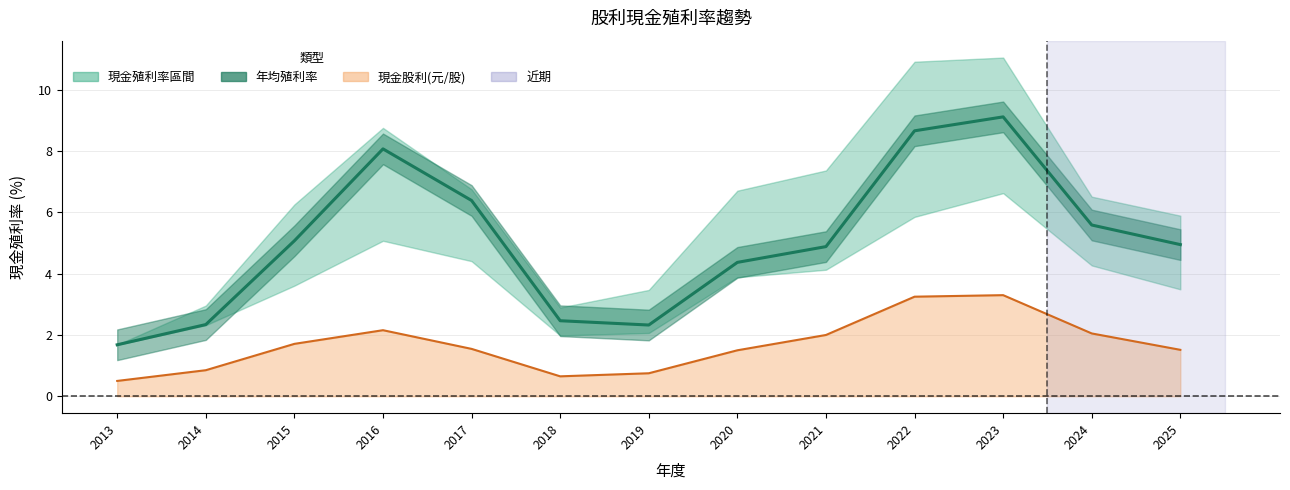

What is the difference between the values at 2020 and 2017?

2.0